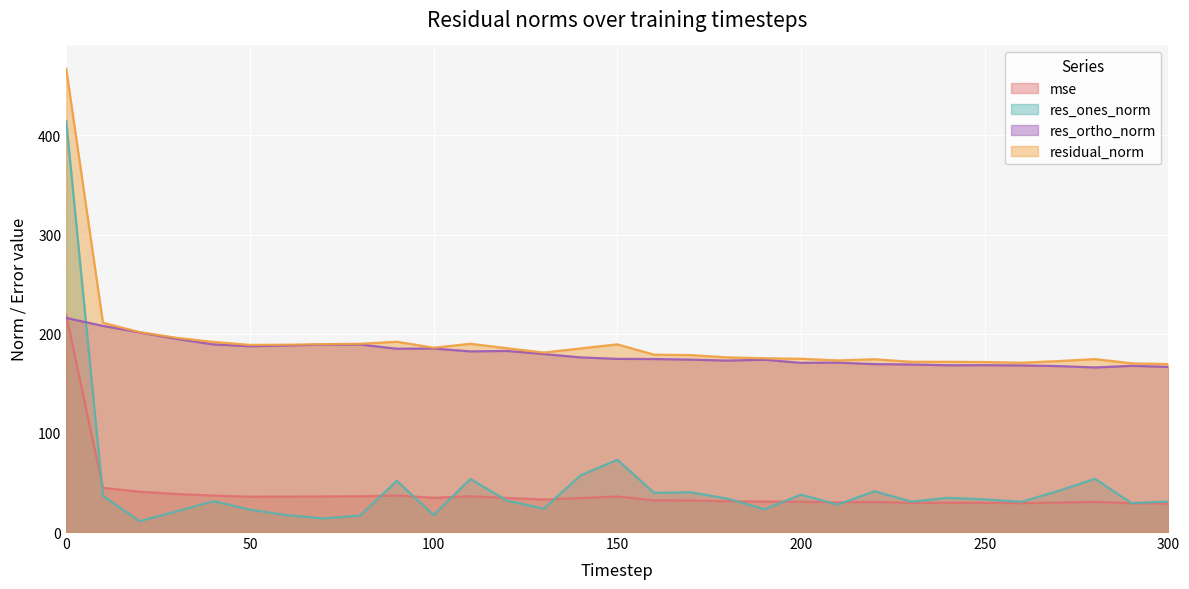

The value of res_ones_norm at 270 is 10.0. True or false?

False